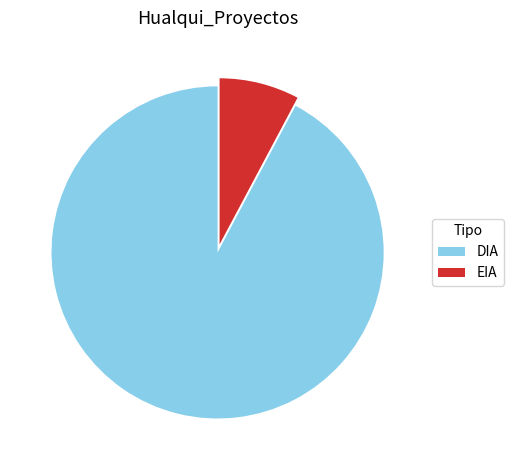

Combined, do DIA and EIA account for over 50%?

Yes